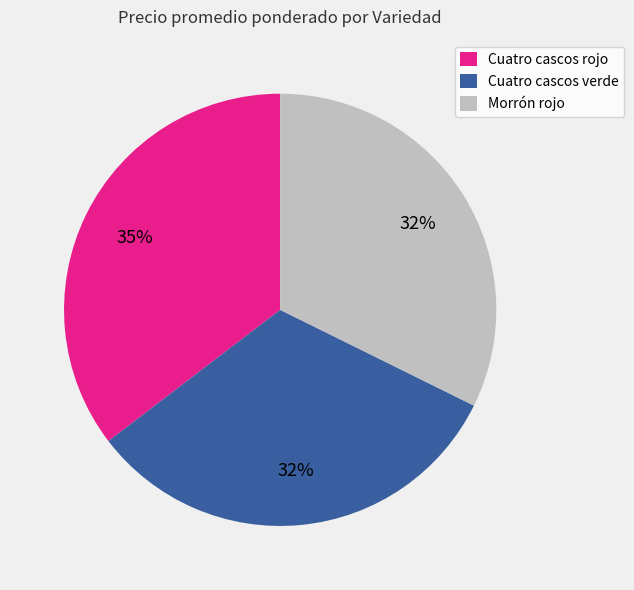

What is the ratio of the value at Cuatro cascos verde to the value at Cuatro cascos rojo?

0.9